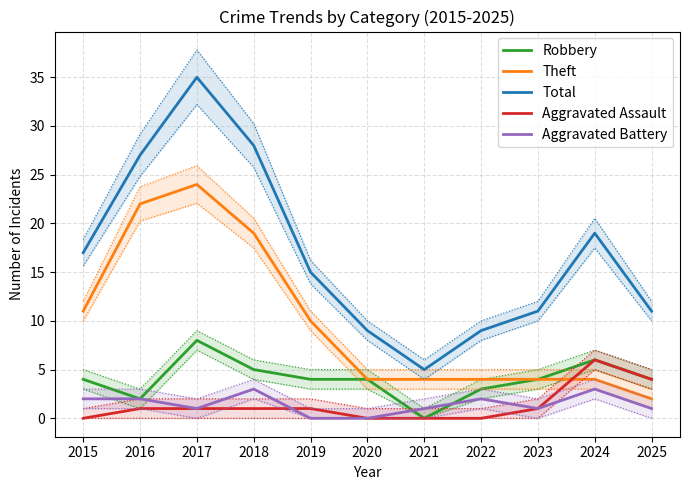

Which has a higher value, 2019 or 2025?

2019